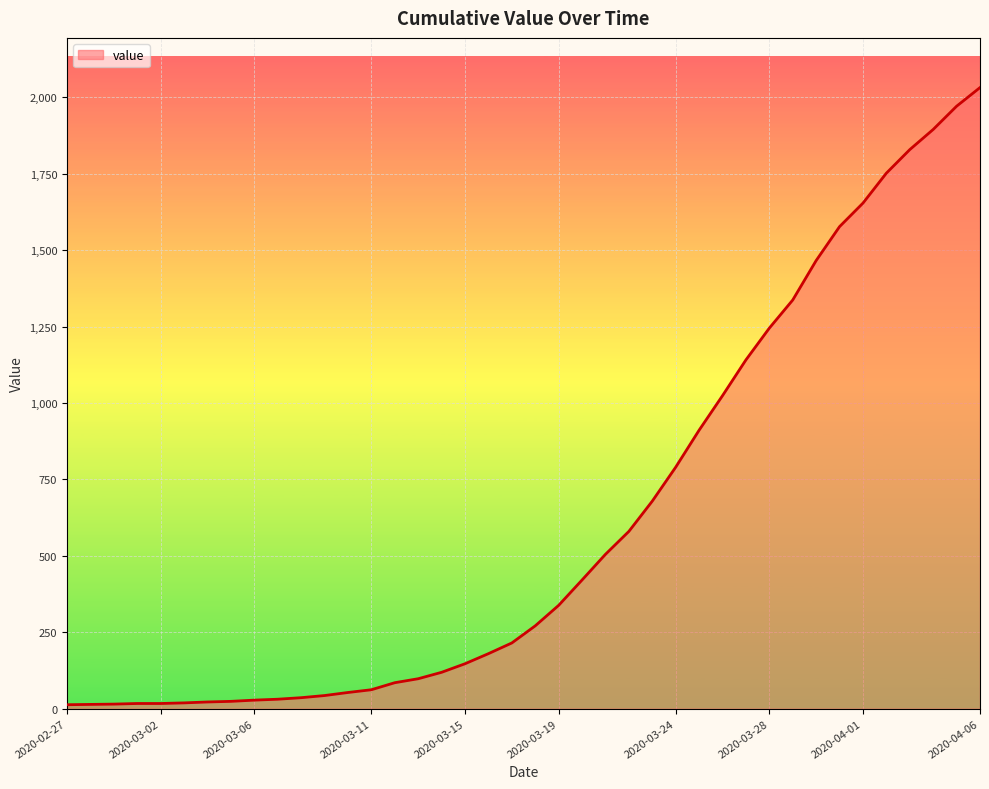

What is the maximum value shown in the chart?

2032